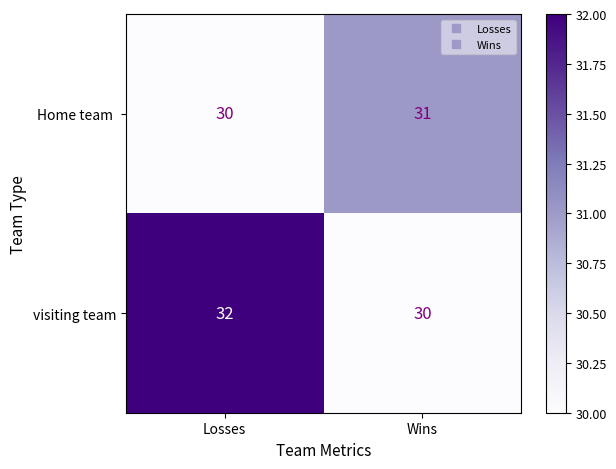

Is it true that visiting team equals 30 at Wins?

True